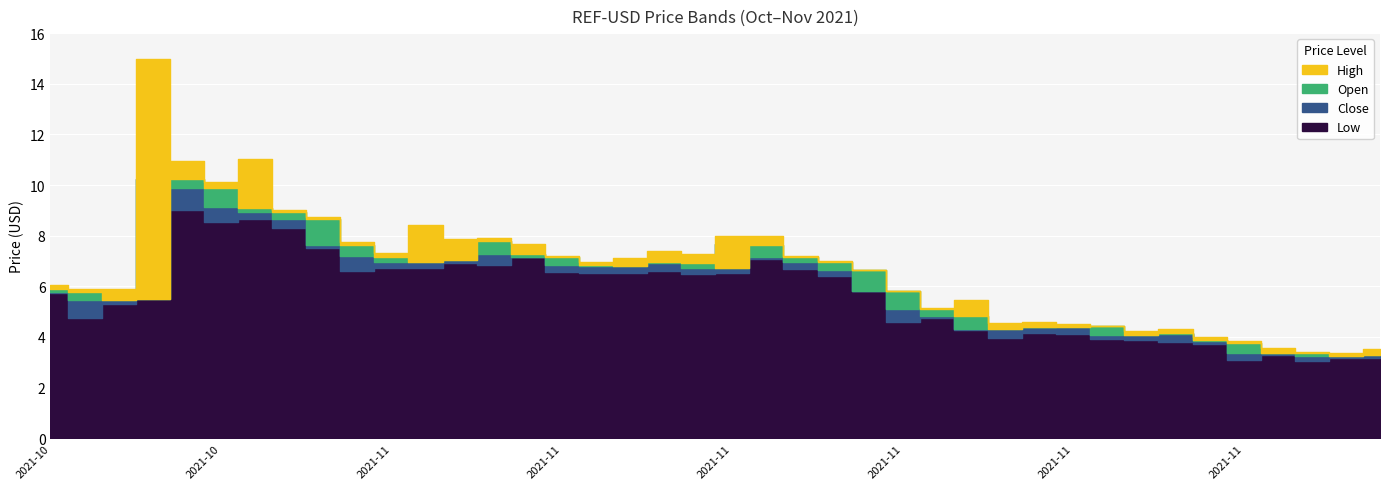

What is the average value of the Low series?

5.7